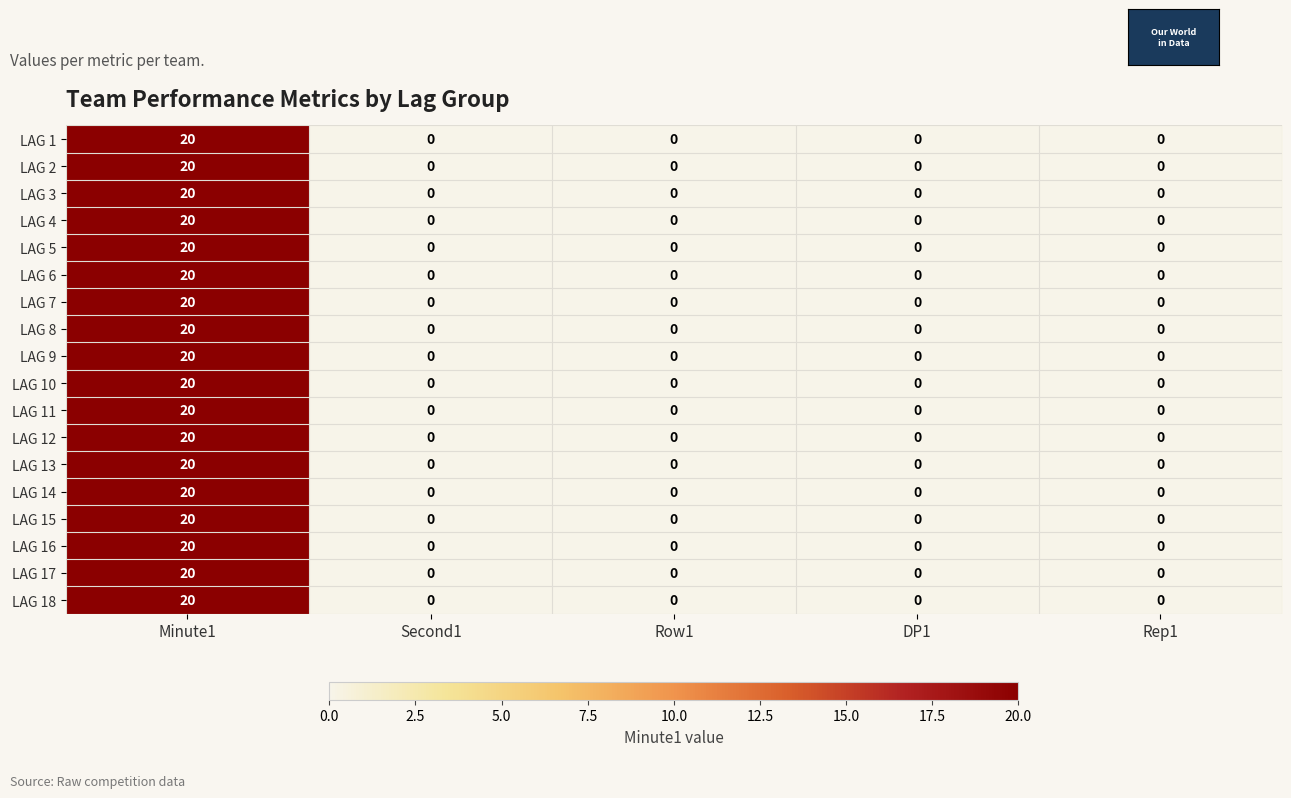

What is the difference between the maximum and second lowest values in the LAG 15 series?

20